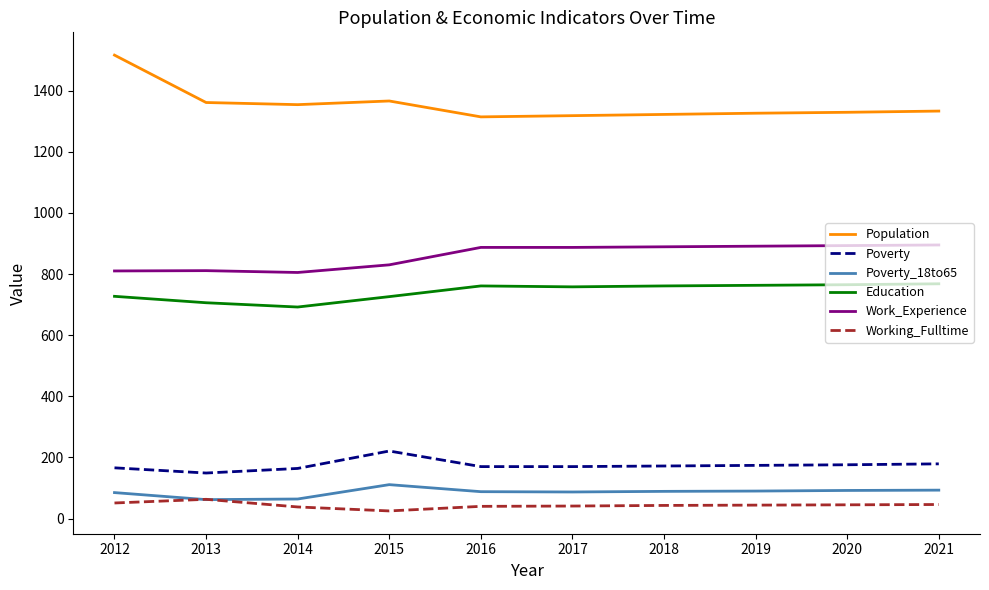

What are all the series names shown in the legend?

Population, Poverty, Poverty_18to65, Education, Work_Experience, Working_Fulltime